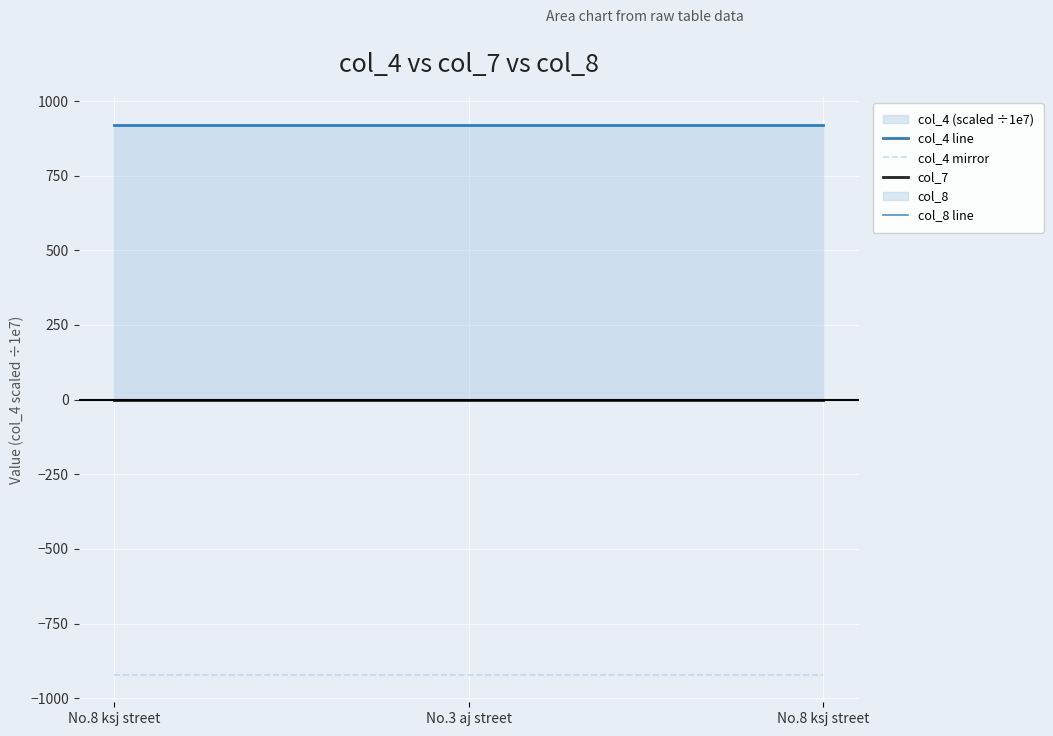

Does the chart display data point markers on the line(s)?

No